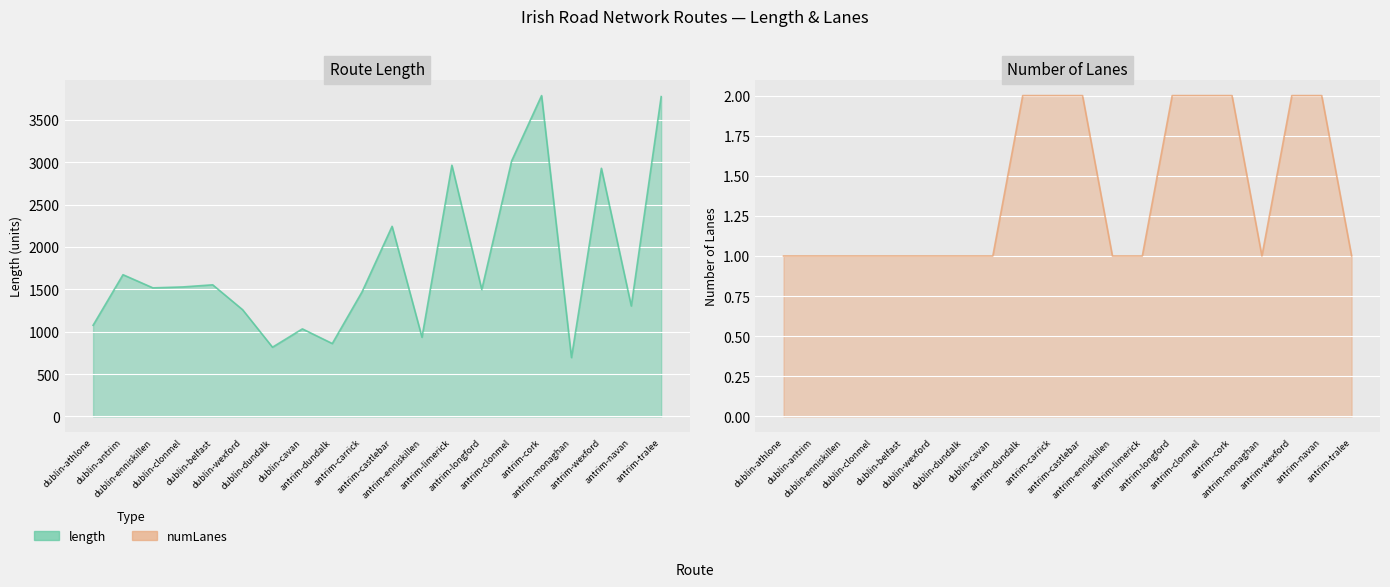

At which category does the chart reach its peak across all series?

antrim-cork